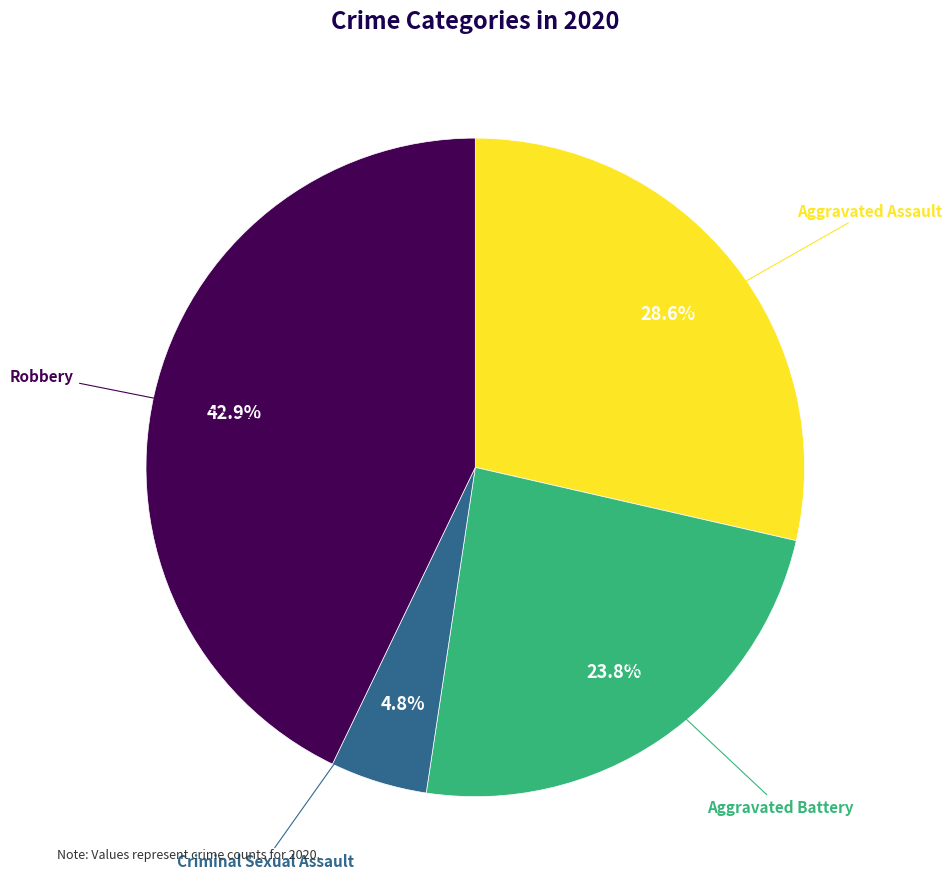

Is there any slice that represents more than half of the pie?

No